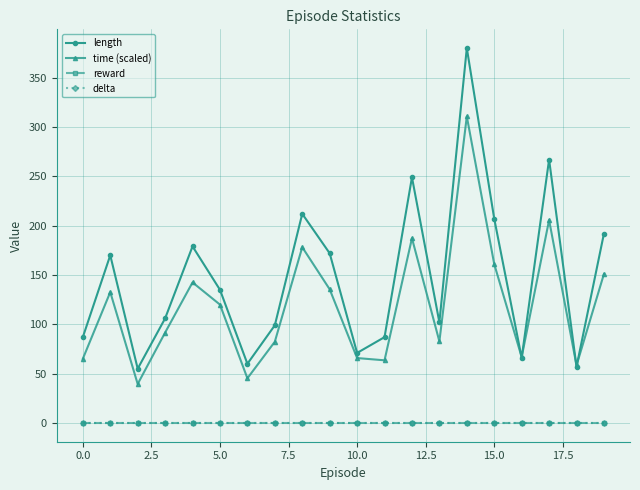

Does the chart display data point markers on the line(s)?

Yes